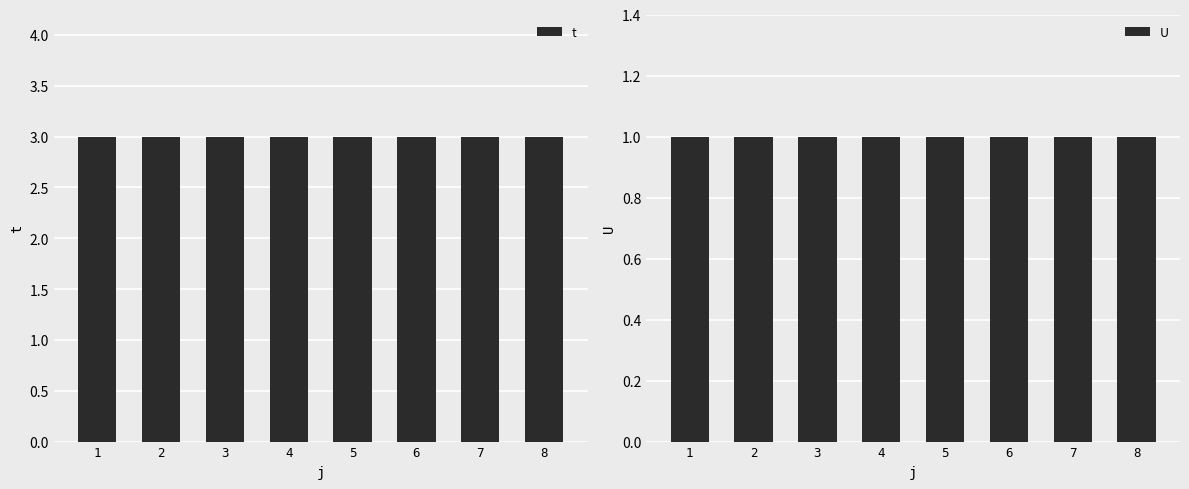

Is it true that t equals 3 at 6?

True